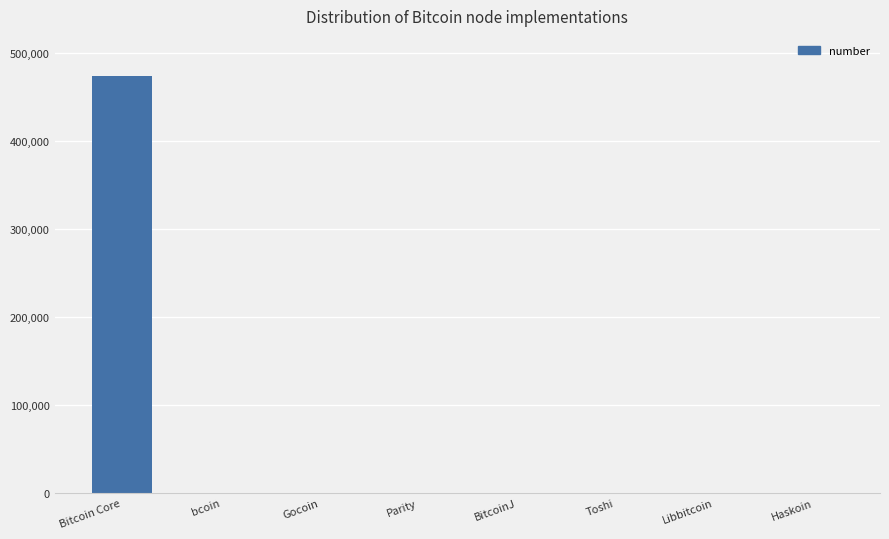

Between Bitcoin Core and Libbitcoin, which is larger?

Bitcoin Core